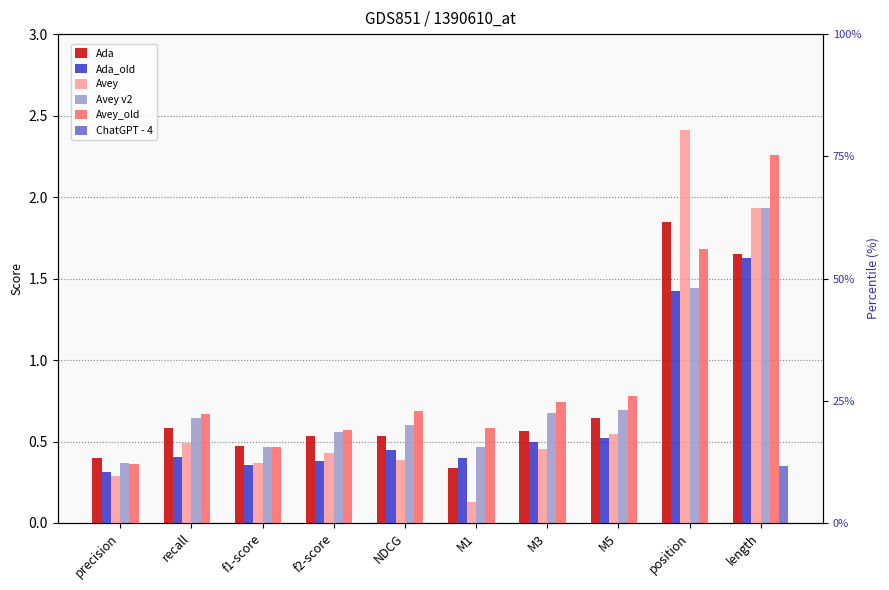

Which series has the widest spread of values?

Avey